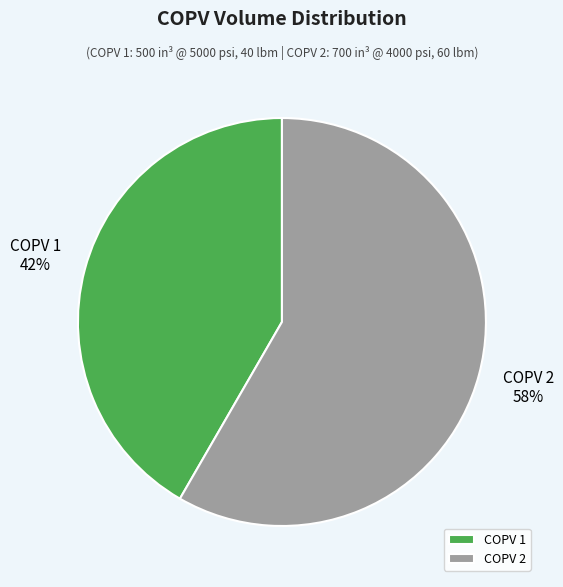

How many slices are in this pie chart?

2